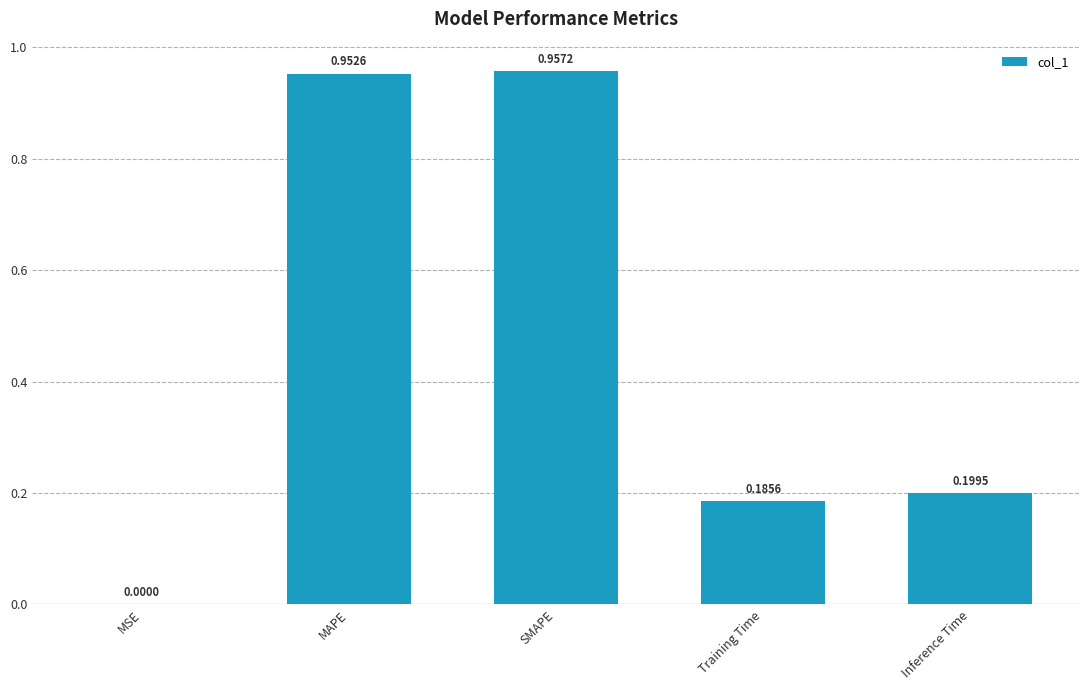

At which category does the chart reach its peak across all series?

SMAPE